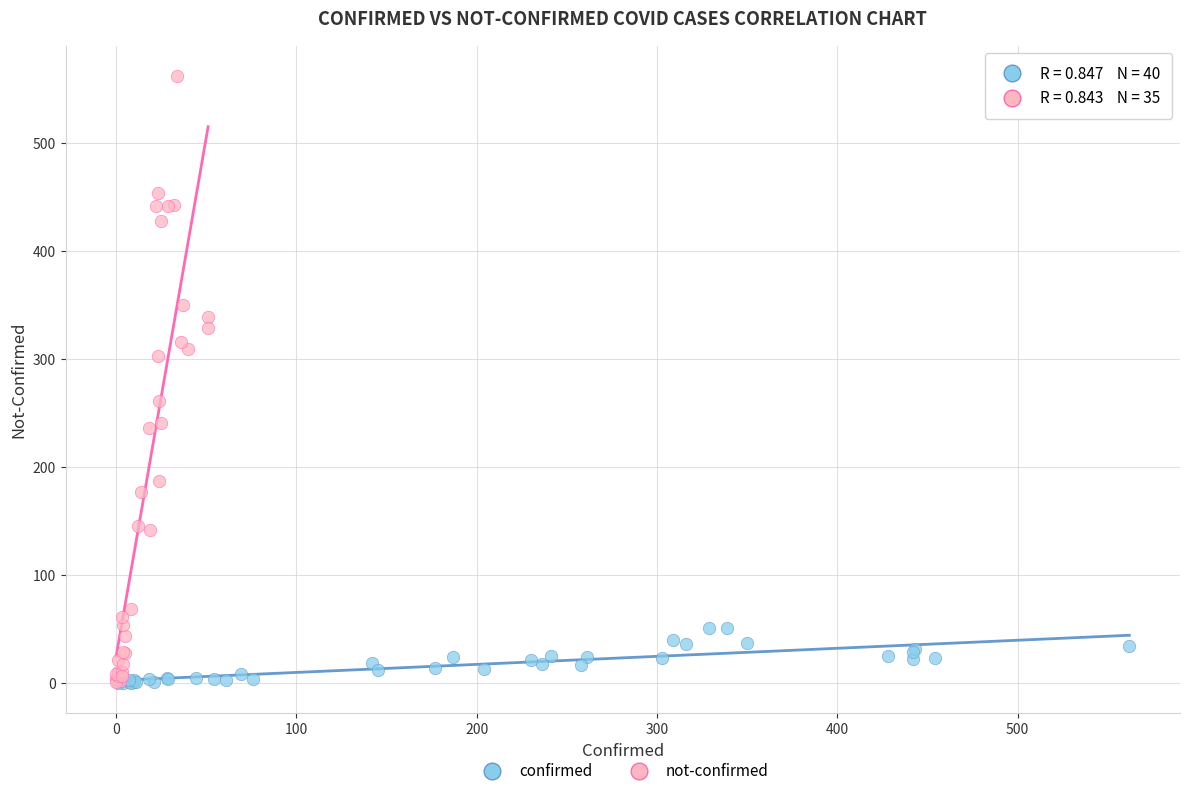

Which series contains the highest Y value?

not-confirmed